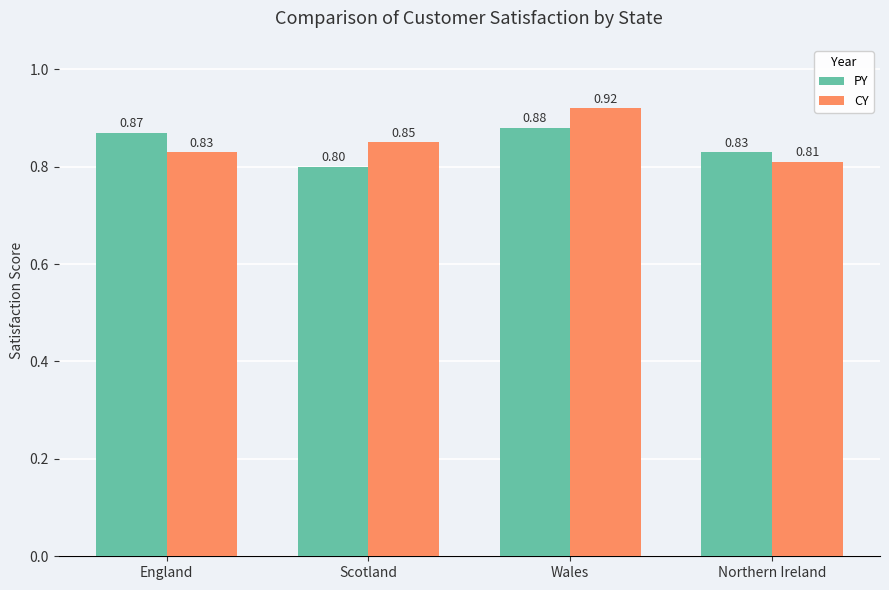

What is the approximate value of CY at England?

0.8